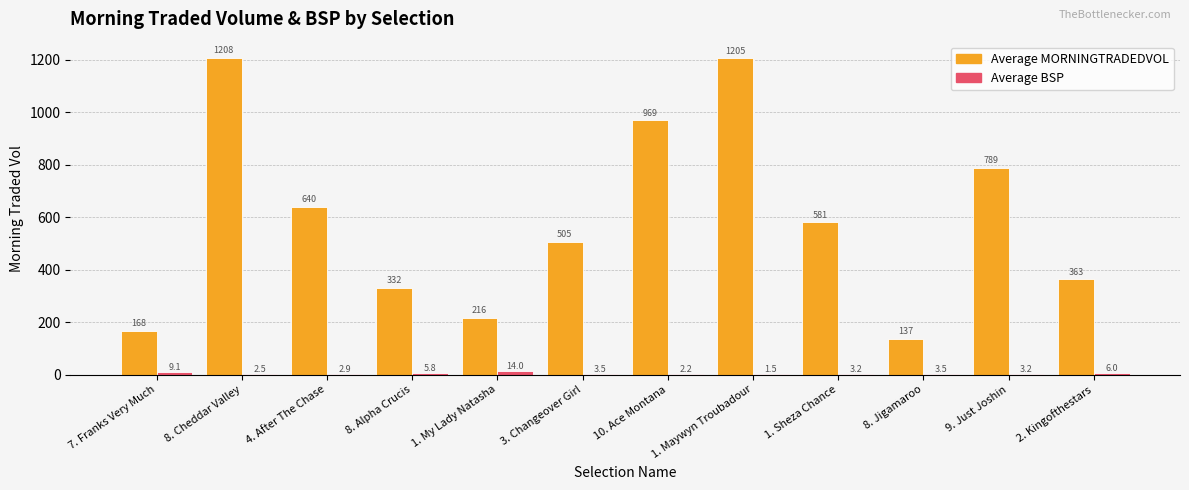

At which category is the sum across all series the highest?

8. Cheddar Valley